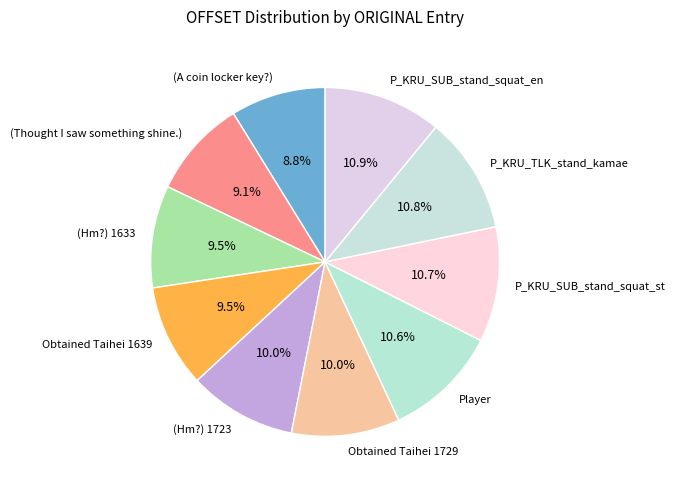

Is there a majority slice in this chart?

No